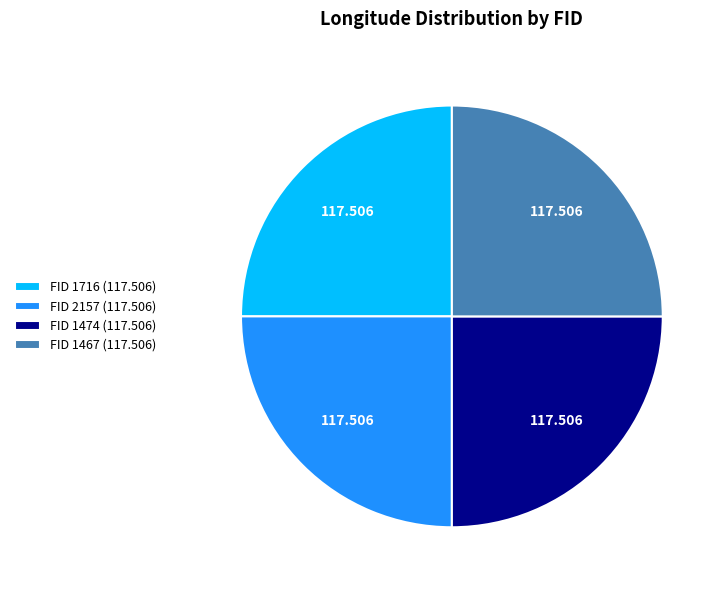

Is FID 1467 (117.506) the majority of the pie?

No